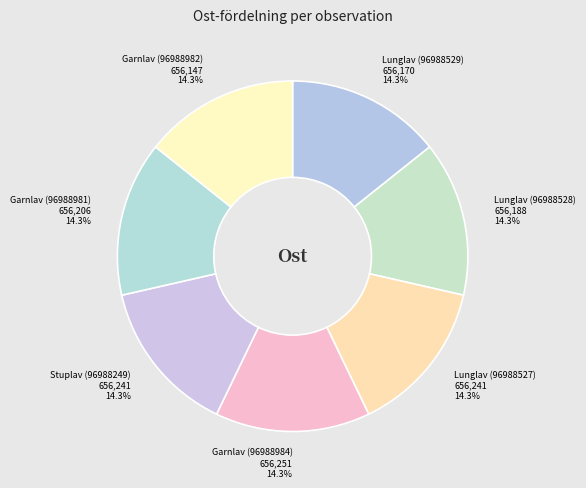

Does Lunglav (96988529) account for over 50% of the chart?

No